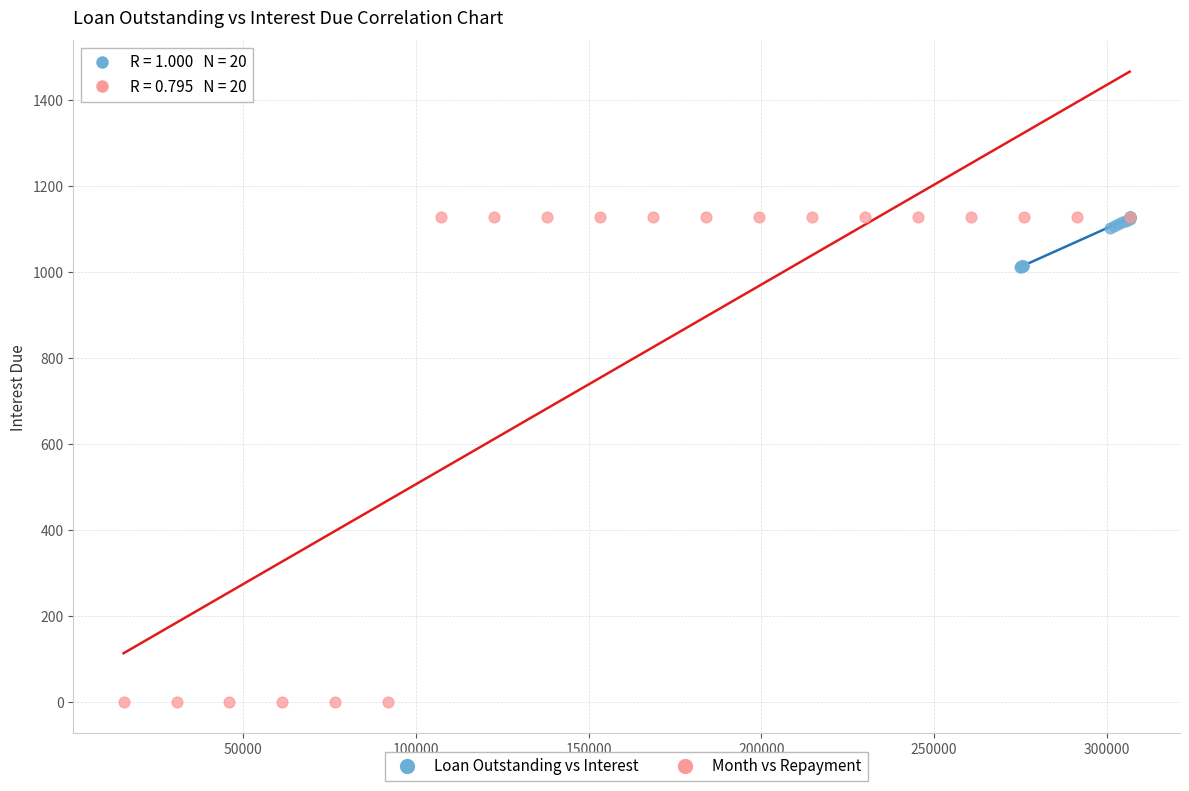

Which series contains the lowest Y value?

Month vs Repayment